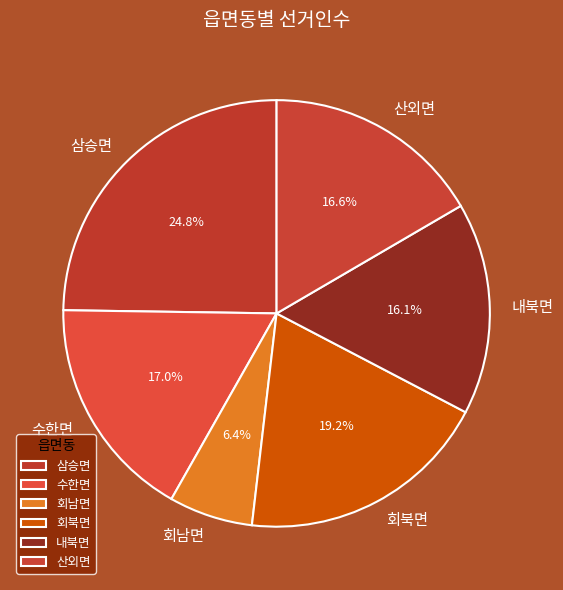

What is the total percentage of 산외면 and 회북면?

35.8%